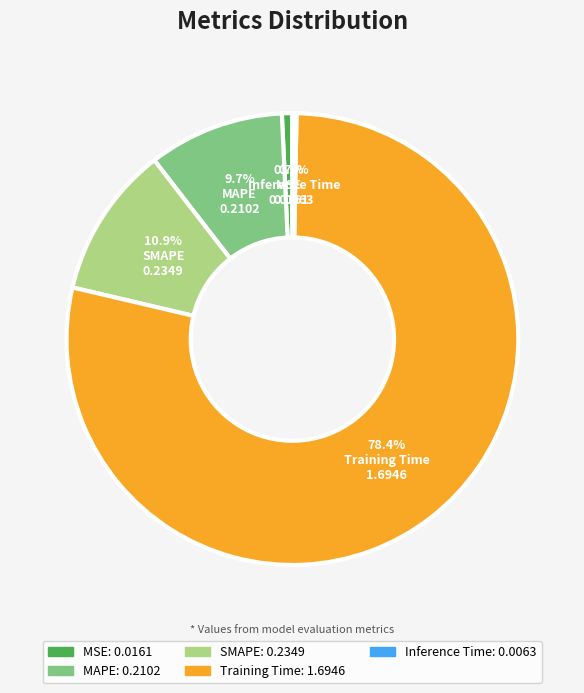

Which has a higher value, SMAPE or MAPE?

SMAPE